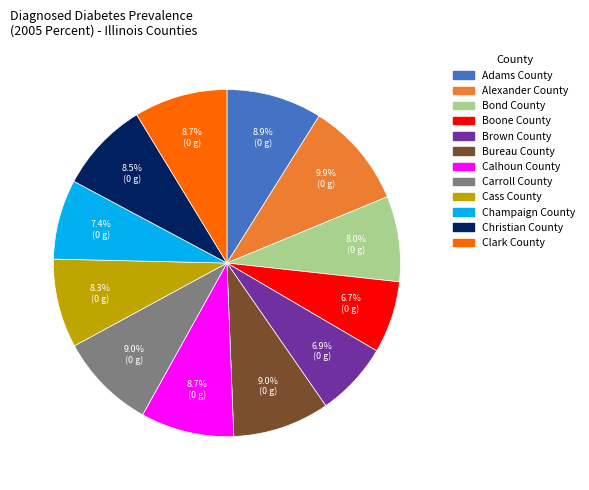

The Calhoun County slice represents 15% of the pie. True or false?

False